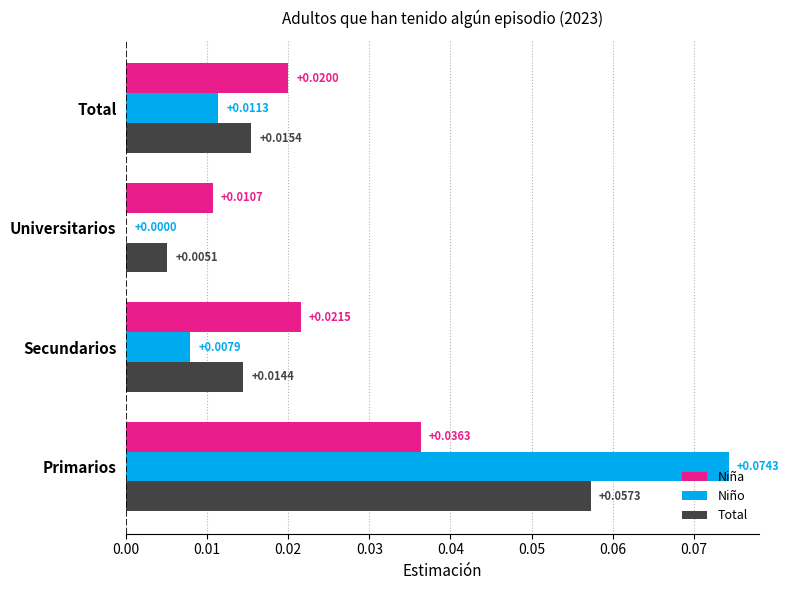

At which category does the chart reach its peak across all series?

Primarios